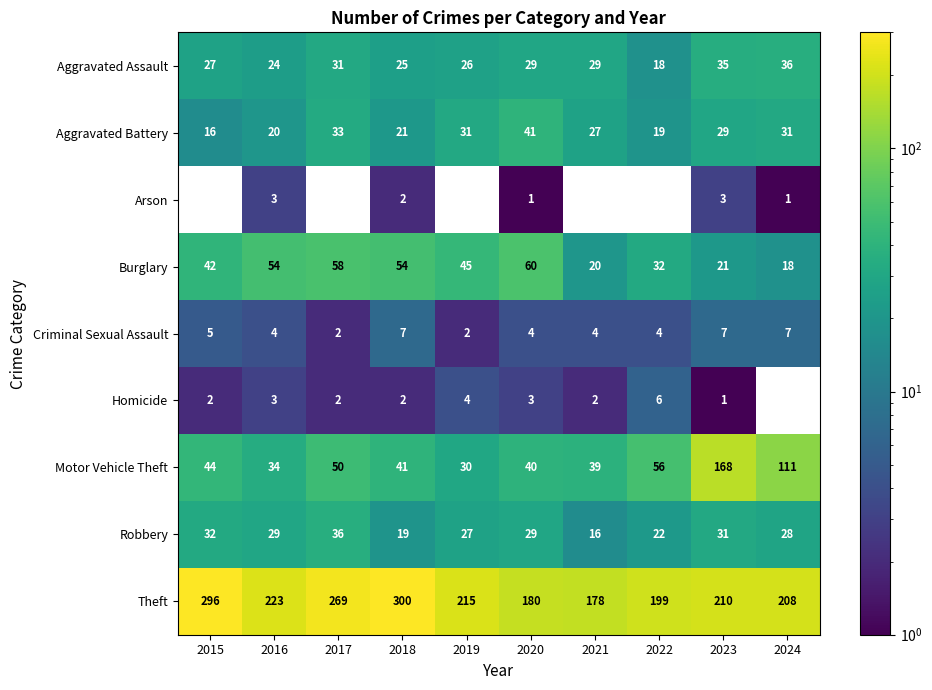

What is the maximum value for Aggravated Battery?

41